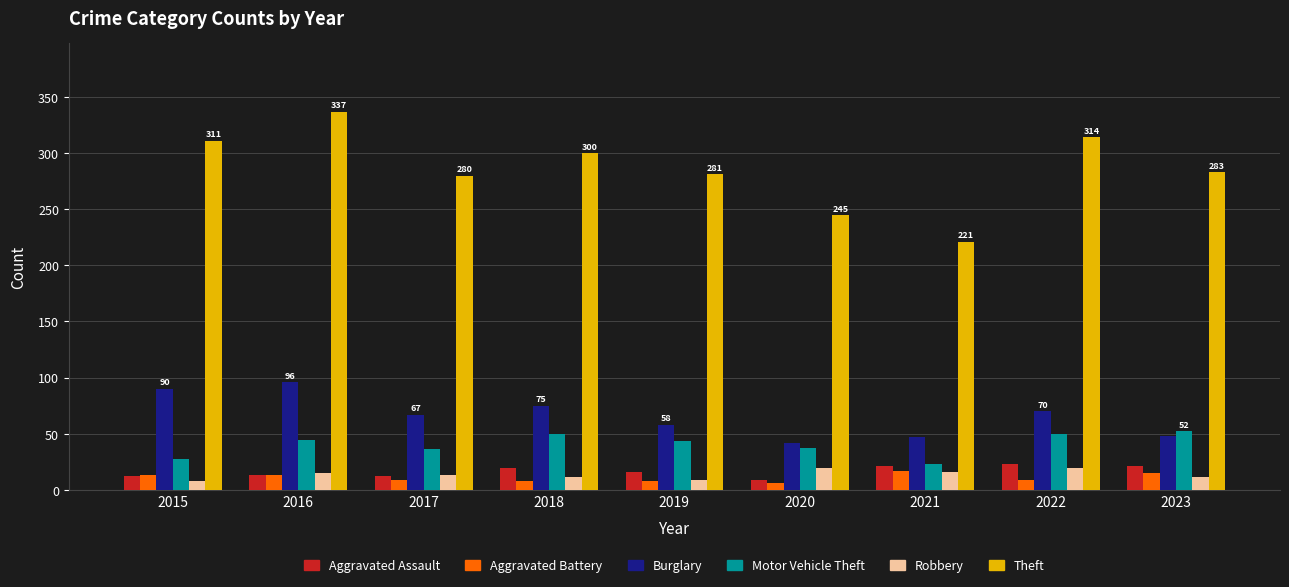

What is the total value across all series at 2016?

518